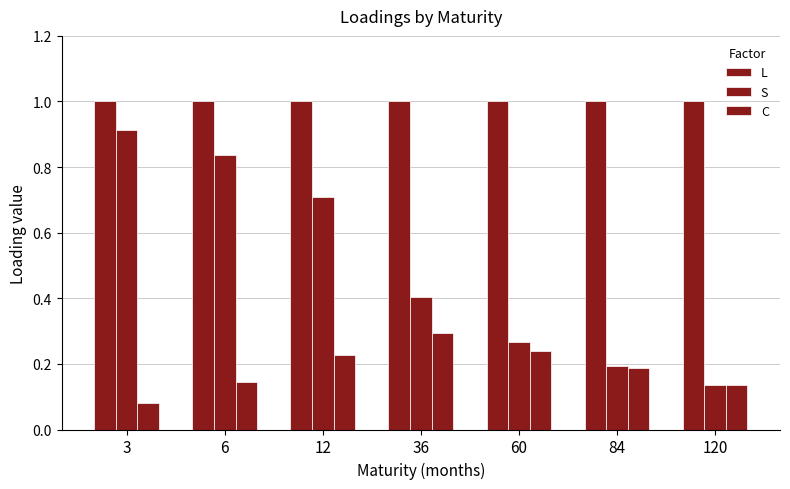

Does the chart contain any negative values?

No